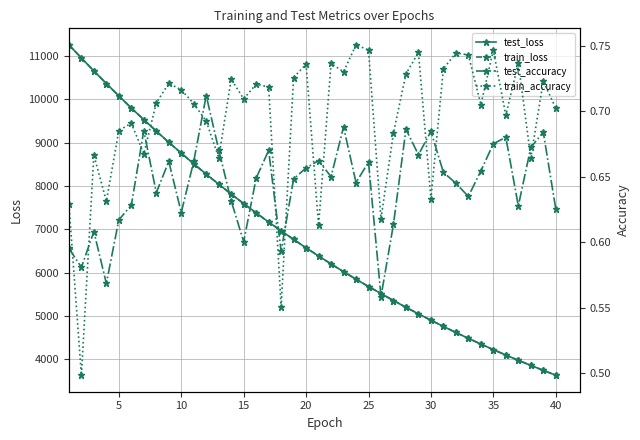

Which series ends up on top after the final intersection of train_accuracy and test_accuracy?

train_accuracy